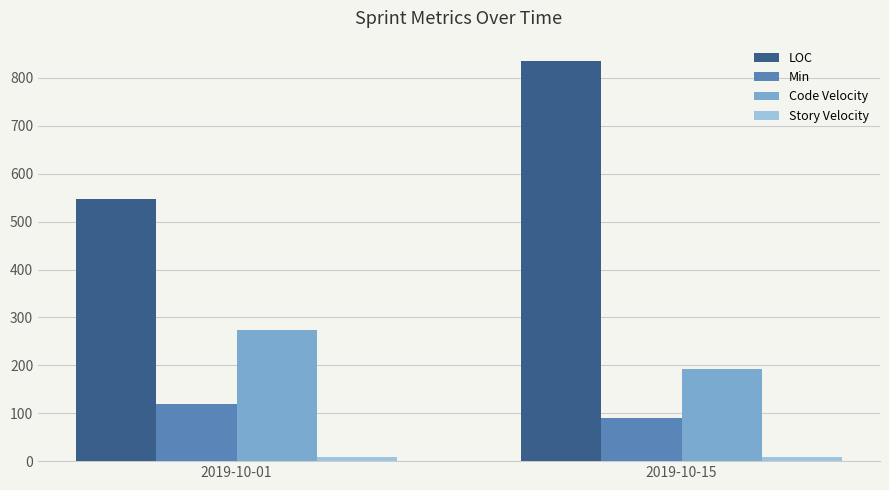

What is the value of the Code Velocity bar at the 1st from the left?

273.5